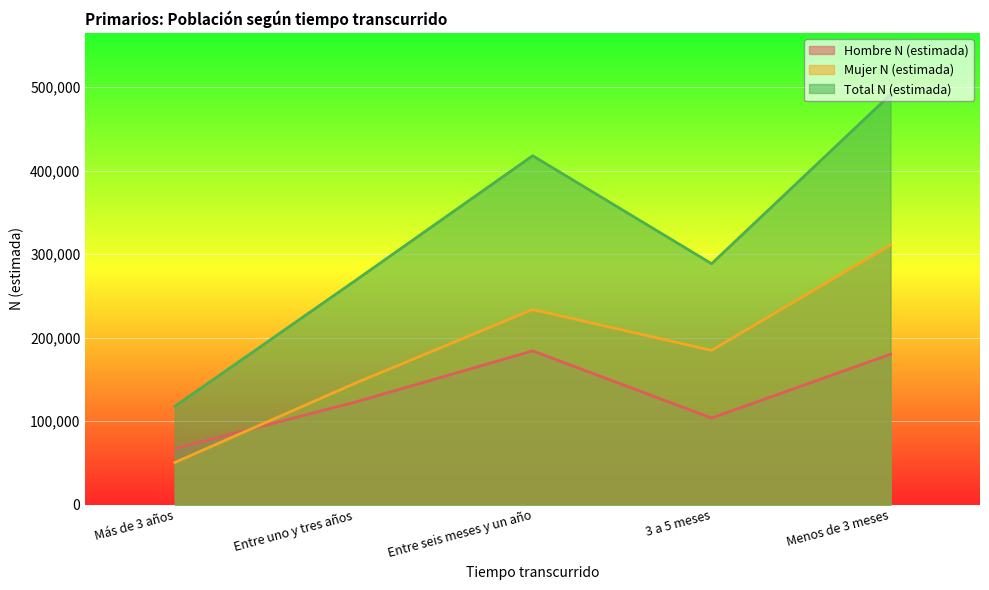

What is the value of the Total N (estimada) point at the 1st from the left?

117692